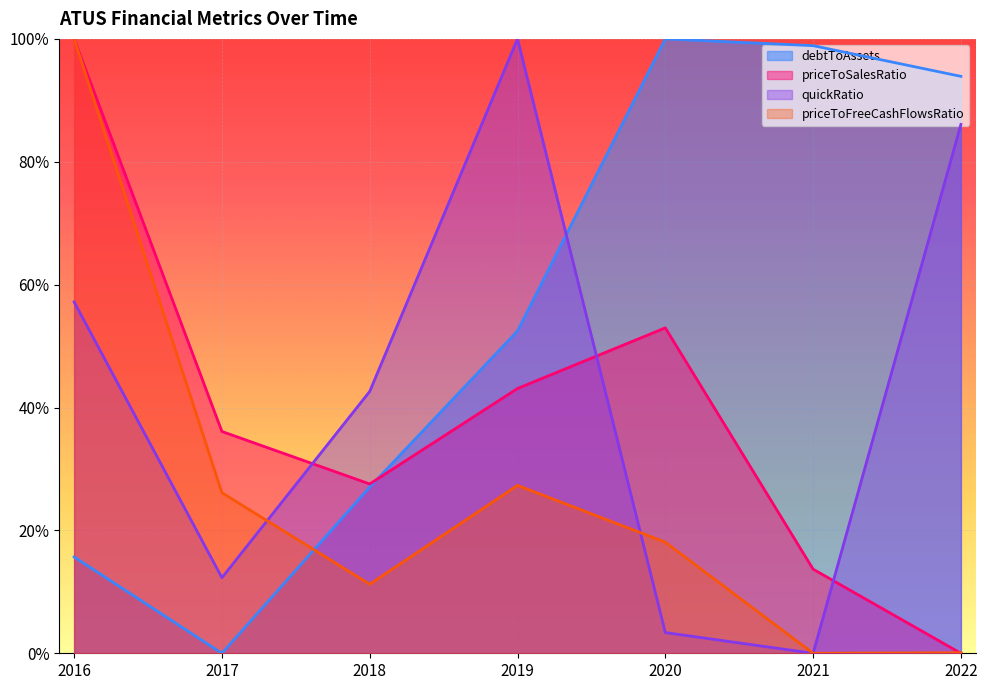

What is the value of the quickRatio point at the 2nd from the left?

0.1